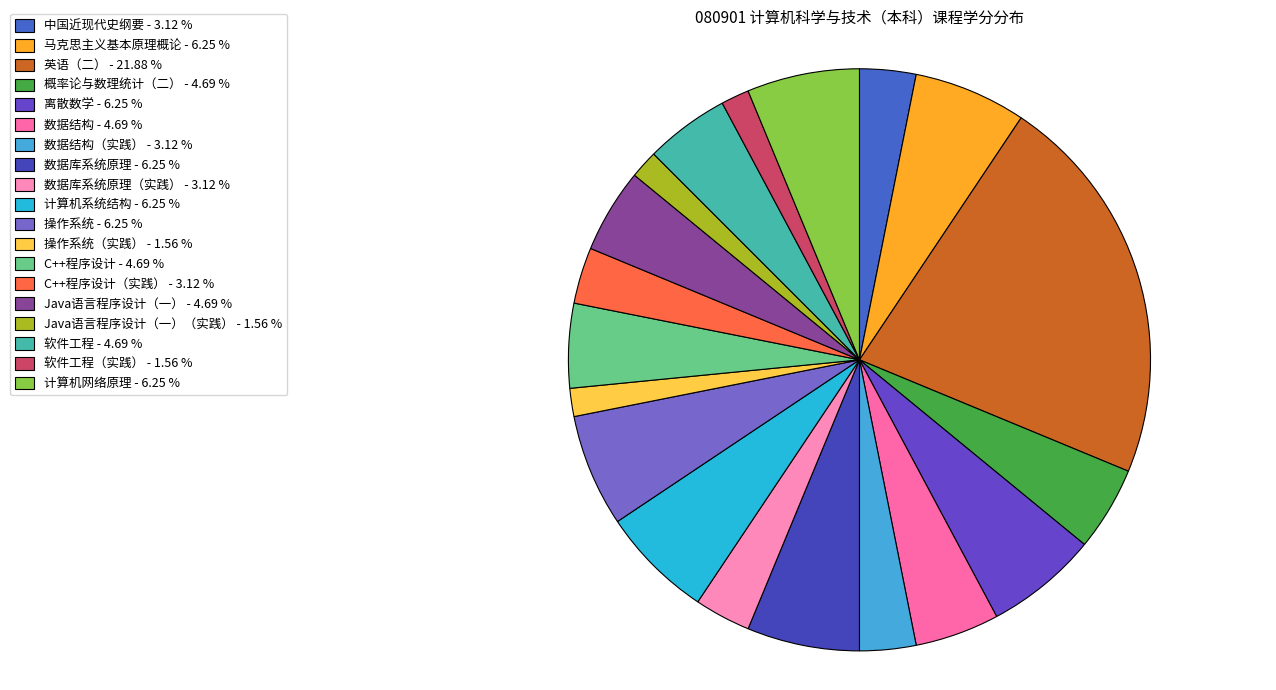

What is the largest slice in the pie chart?

英语（二） - 21.88 %